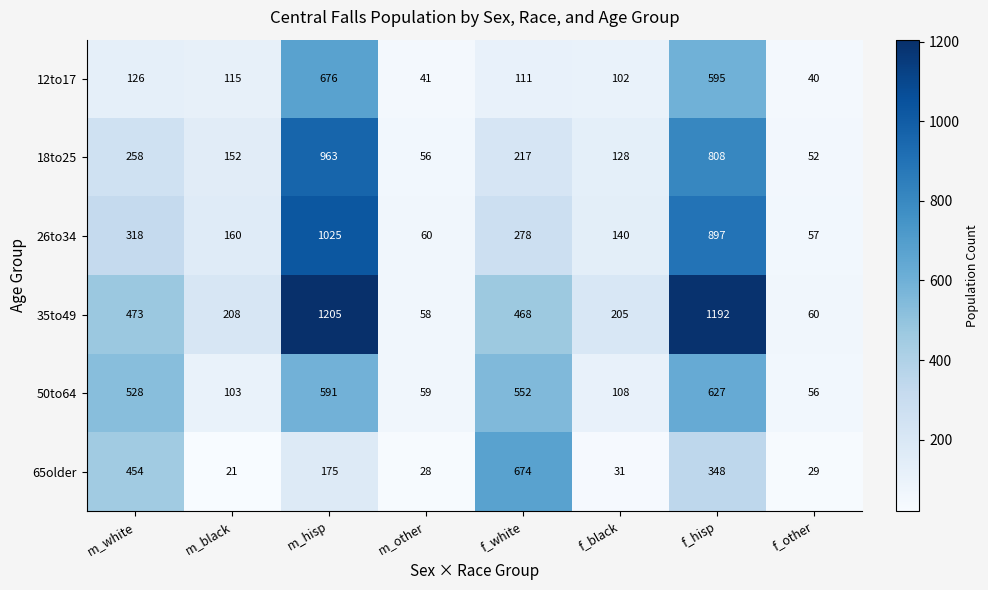

At which label does 65older first exceed 175?

m_white